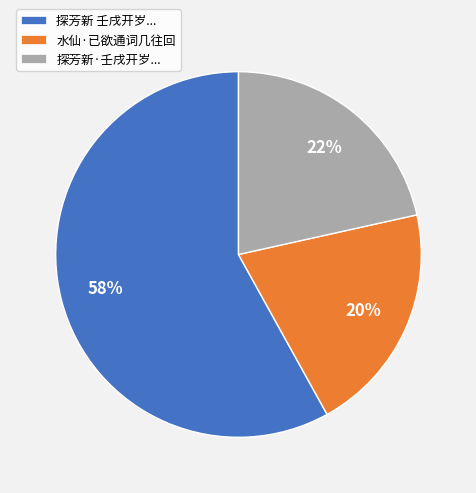

Which category has the smallest portion of the pie?

水仙·已欲通词几往回